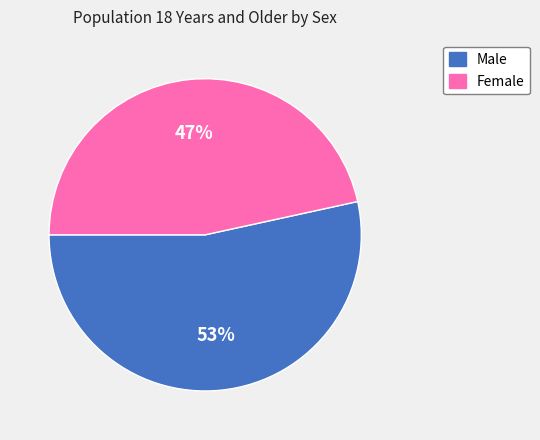

Approximately how many times larger is the value at Male compared to Female?

1.1